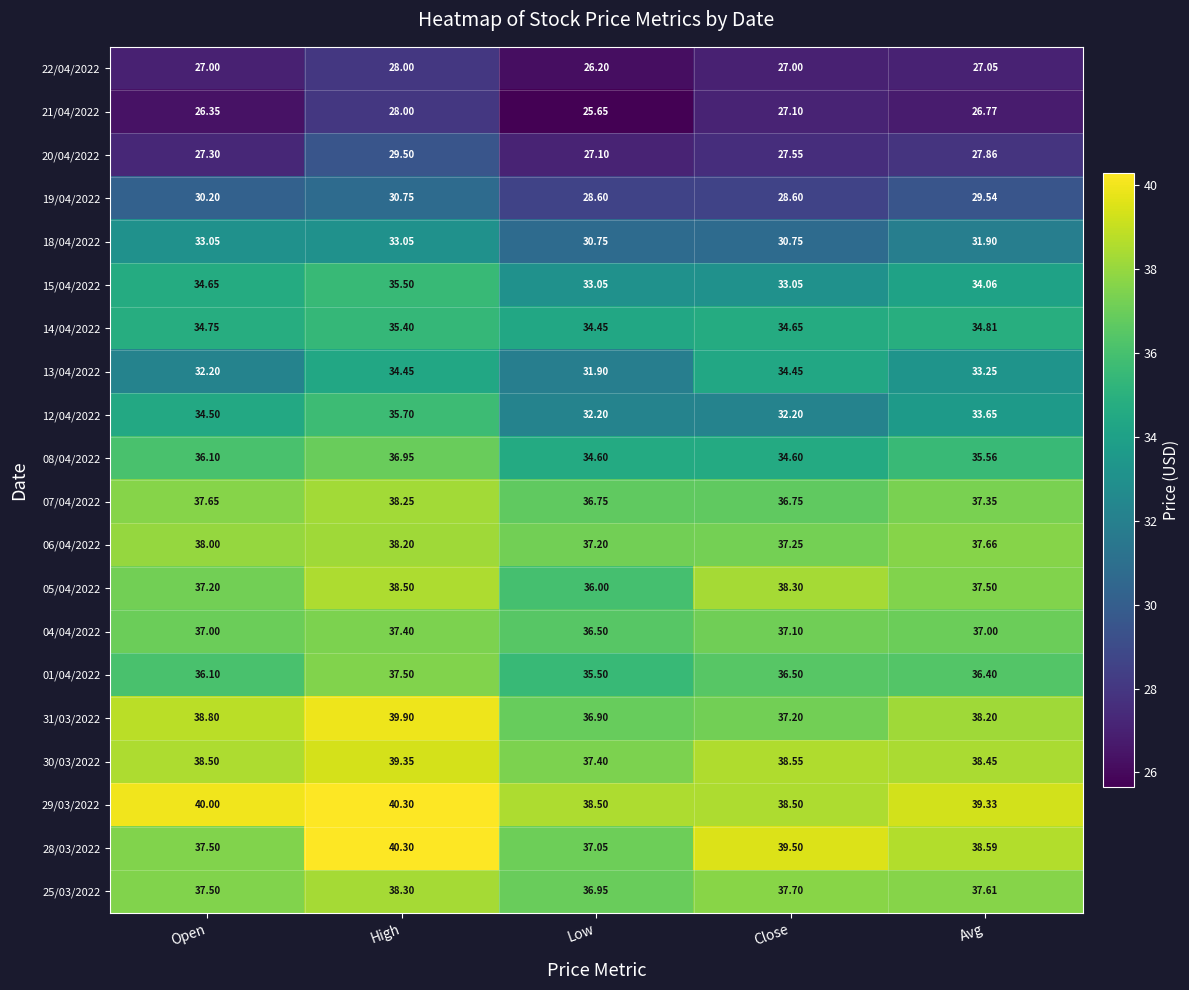

Which series has the largest range (max minus min)?

12/04/2022